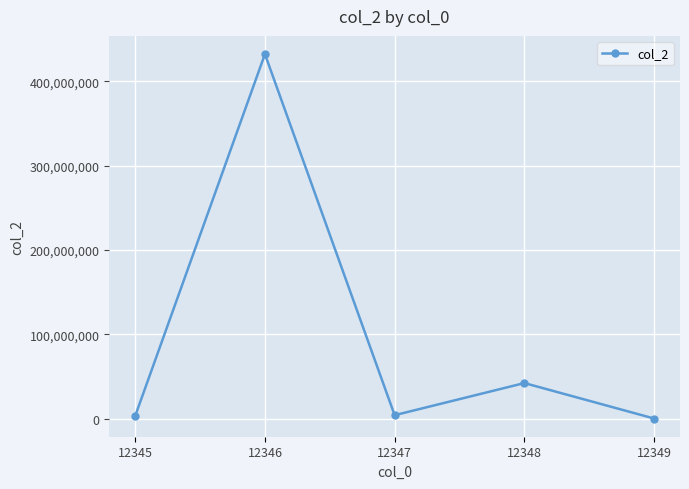

Is it true that the value at 12348 is 70913054?

False